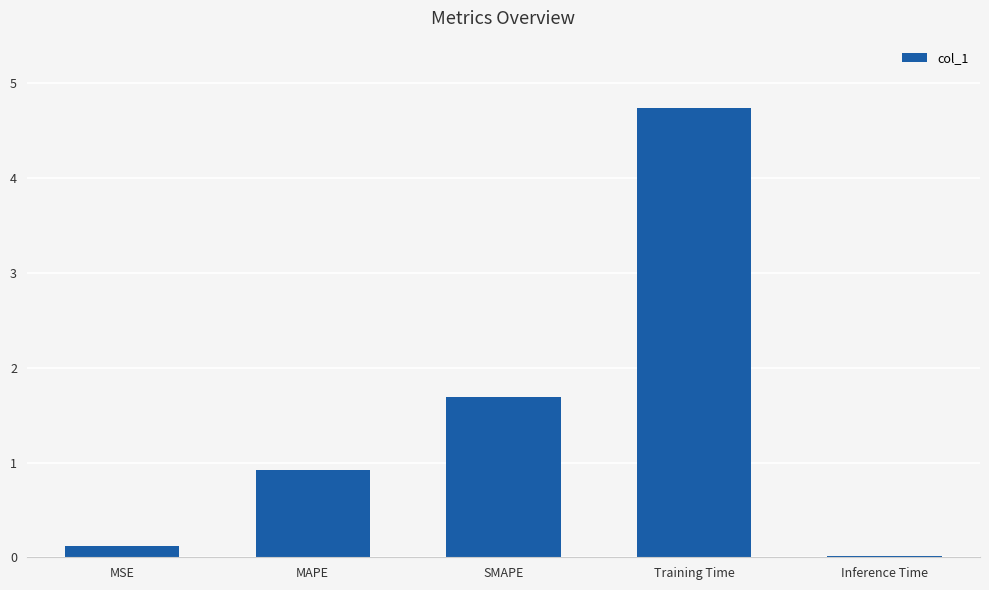

What position from the right is SMAPE?

3